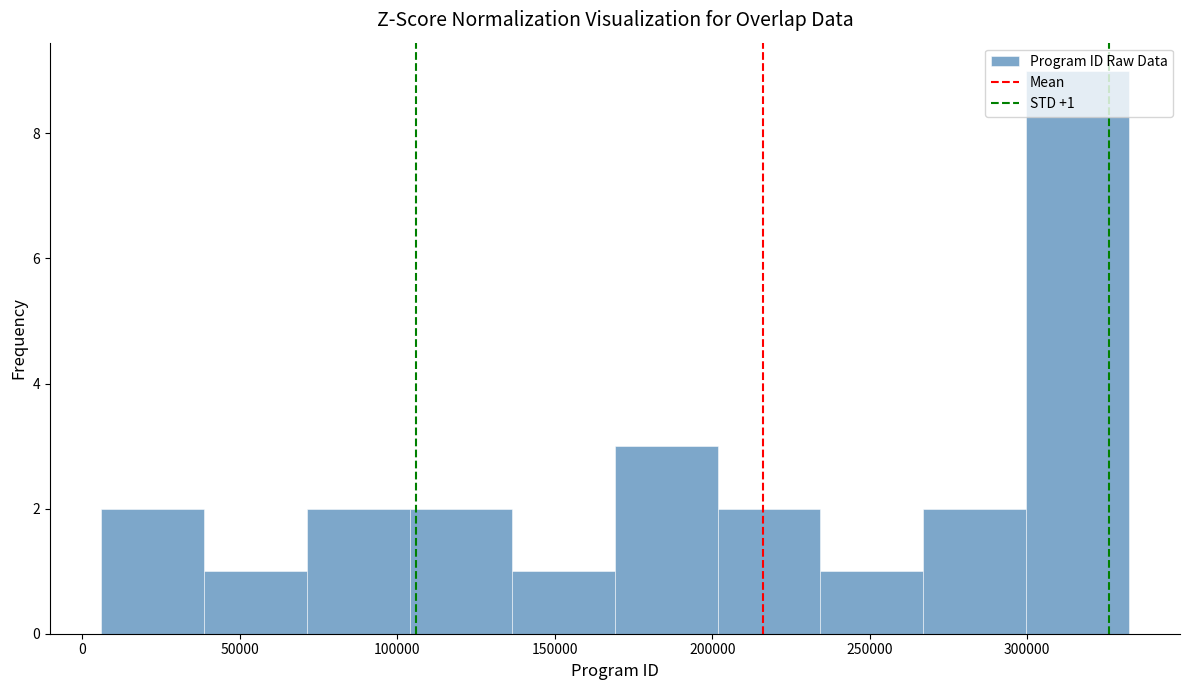

Over which range of the x-axis is the bar tallest?

300000 to 330000